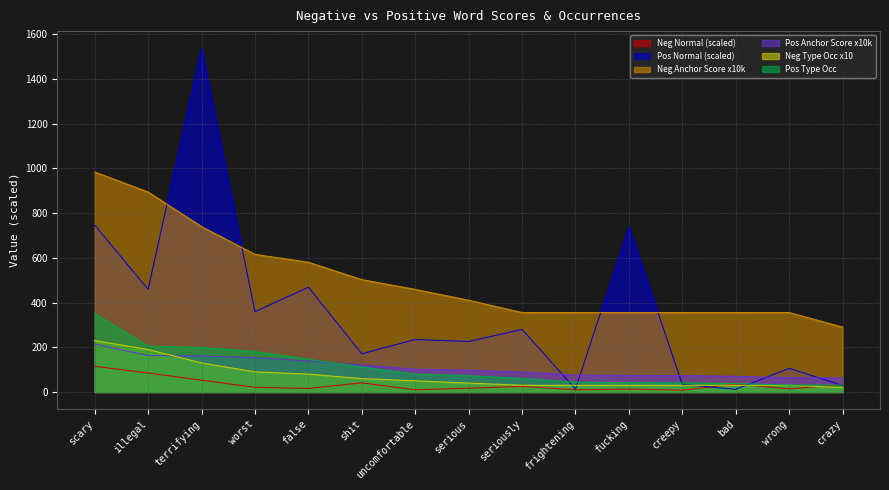

What is the value of the Pos Type Occurrences point at the 2nd from the left?

205.0